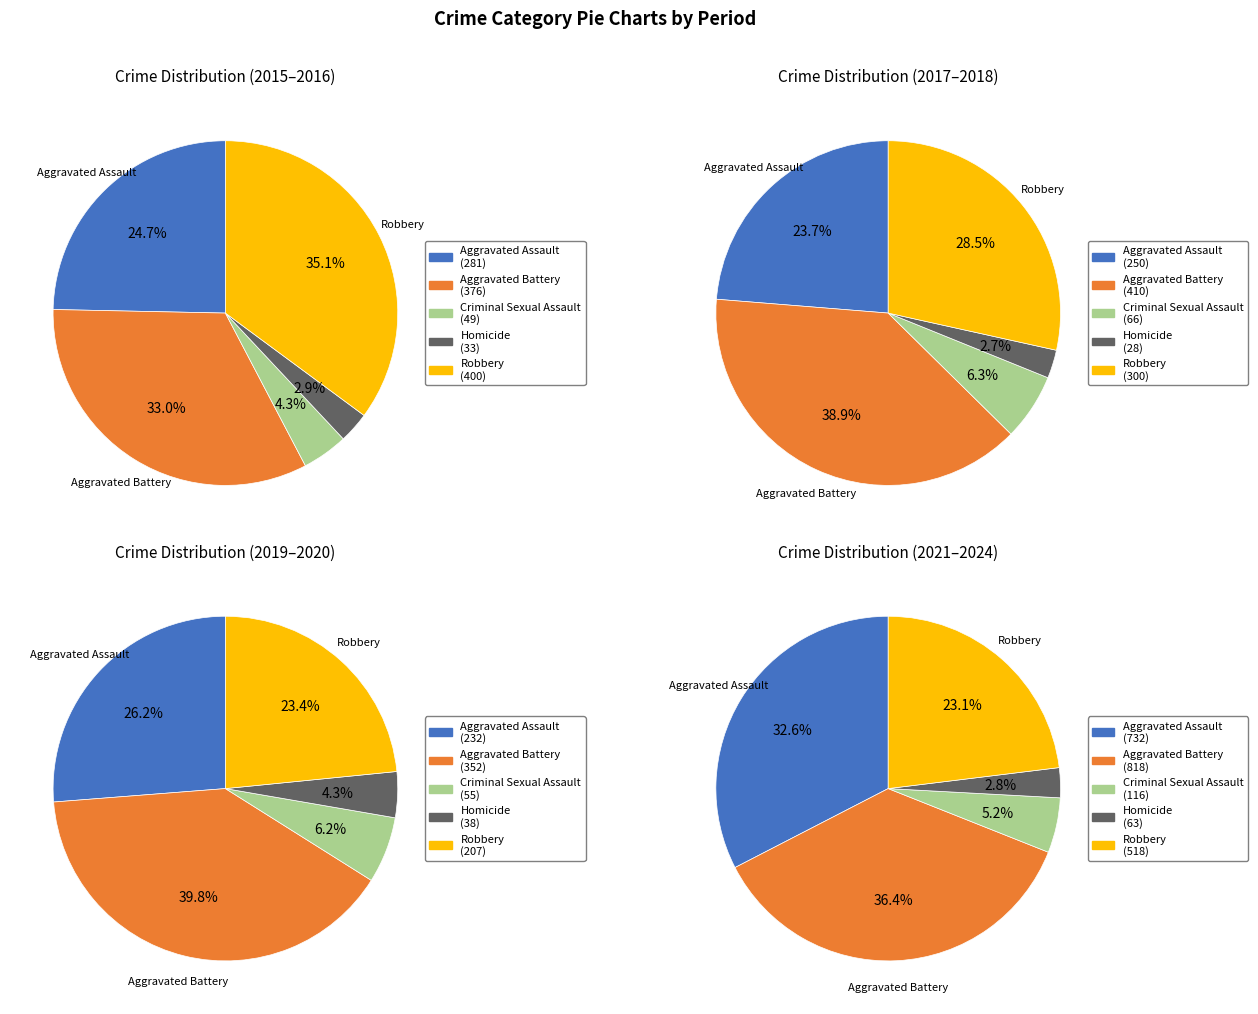

Is 6 the majority of the pie?

No